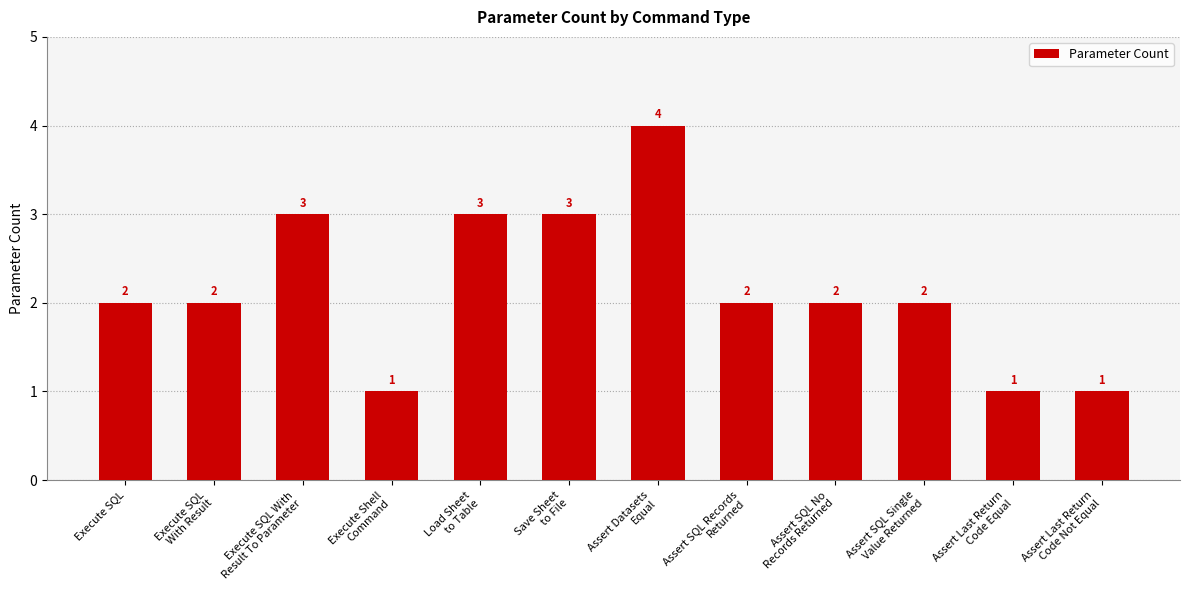

At which category does the chart reach its peak across all series?

Assert Datasets
Equal